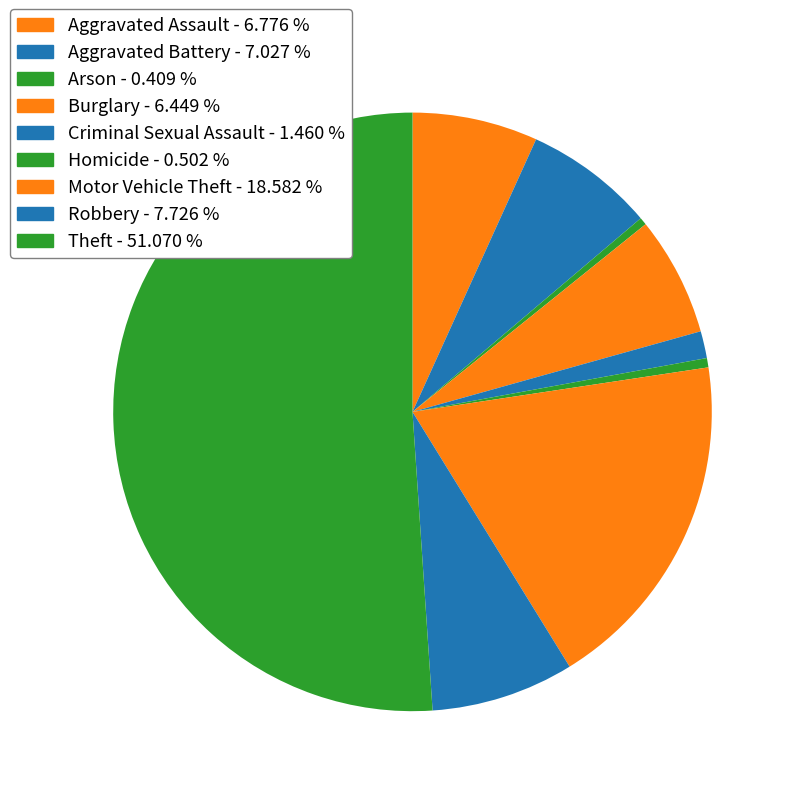

Is it true that Aggravated Battery is 14% of the pie?

False